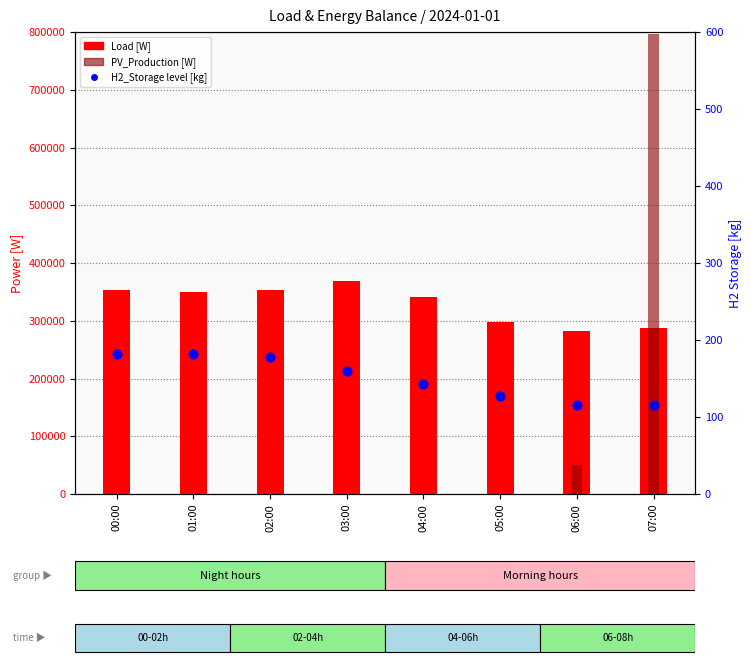

Is the value of H2_Storage level [kg] at 04:00 greater than the value of PV_Production [W] at 02:00?

Yes